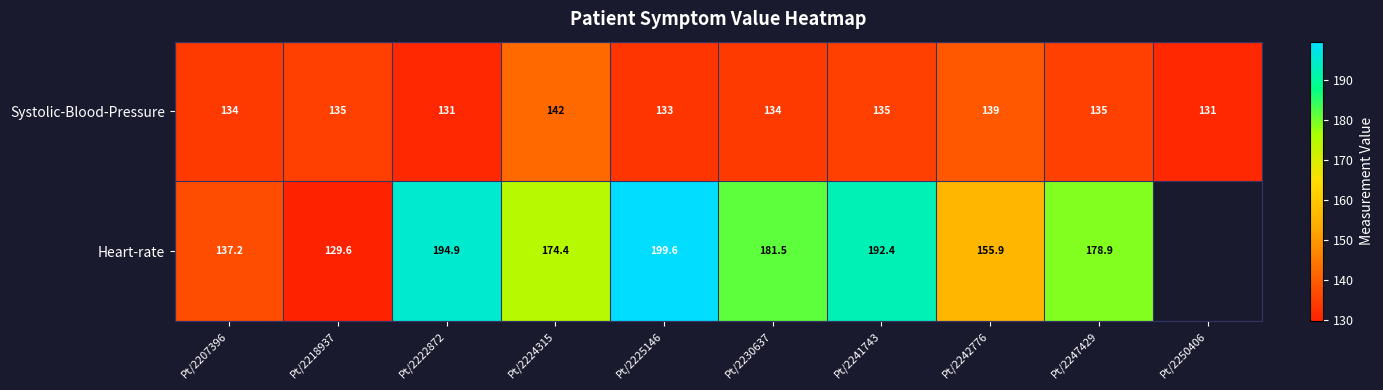

How many data points in Systolic-Blood-Pressure are less than 135?

5